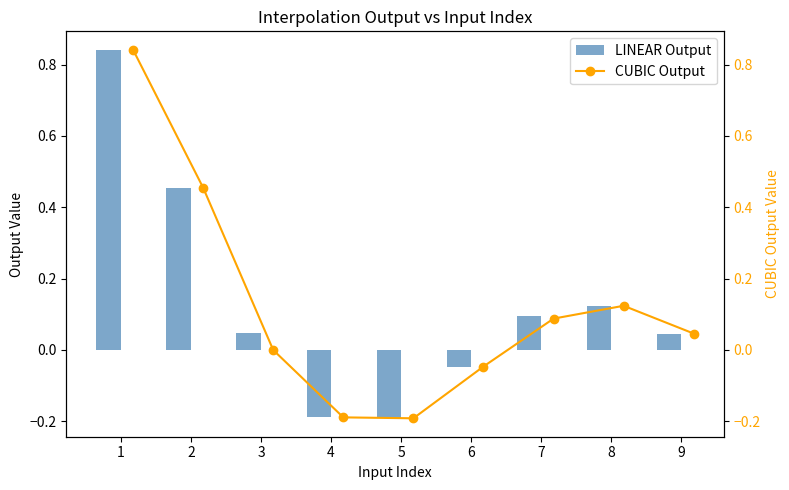

What is the sum of all LINEAR Output values?

1.2